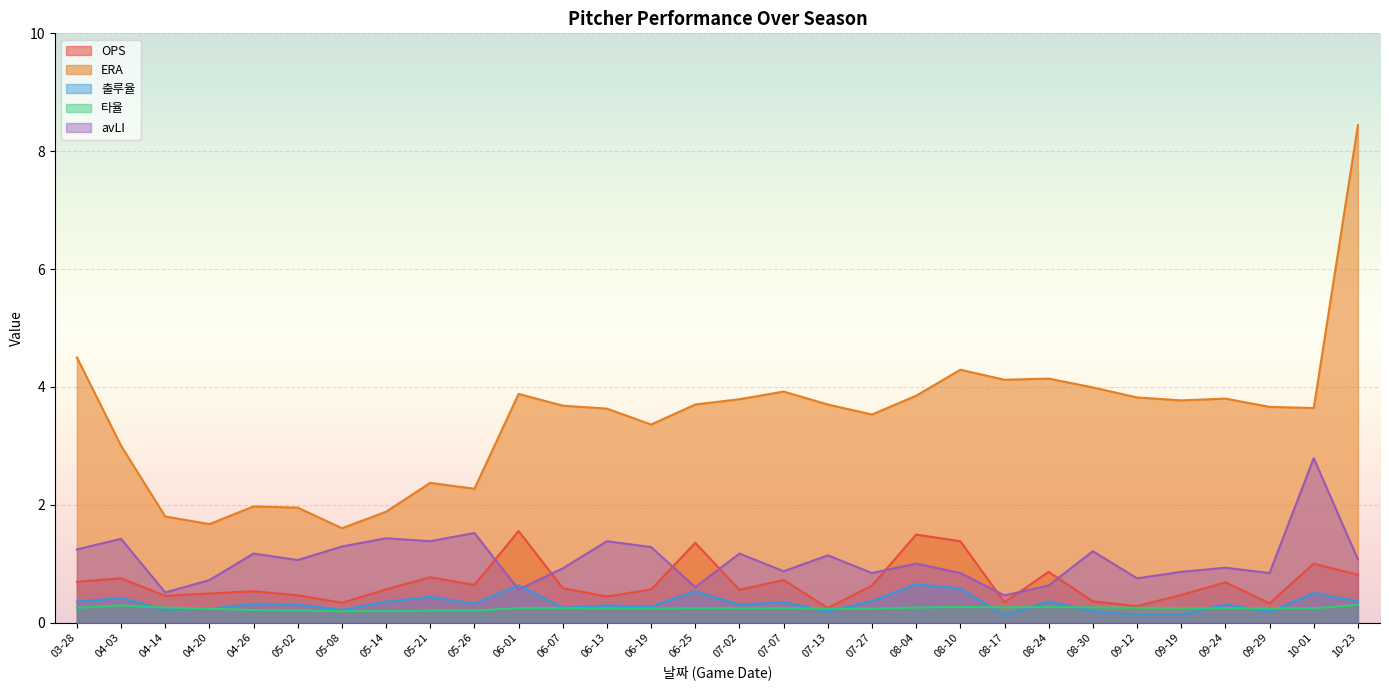

What is the maximum value shown in the chart?

8.4